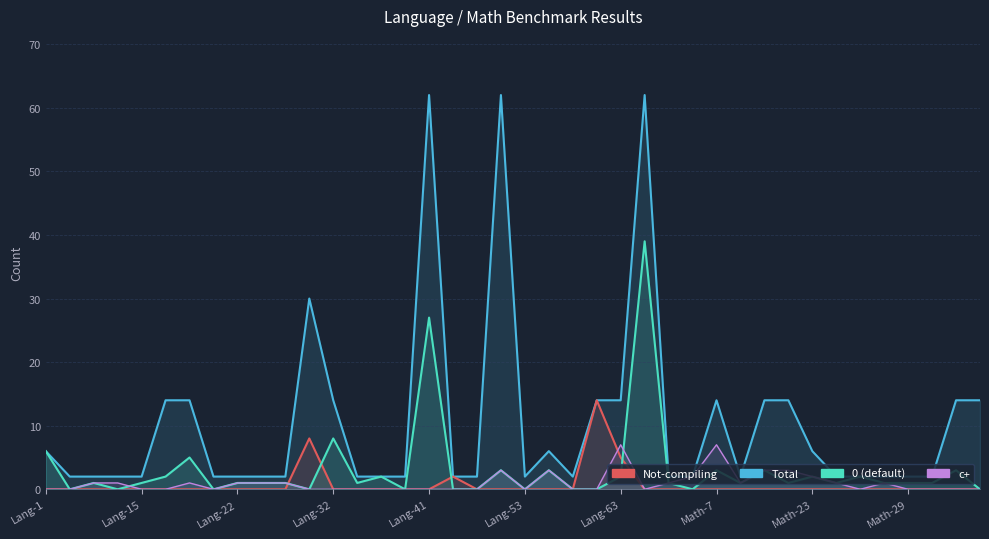

How many interior local valleys does the 0 series have?

11